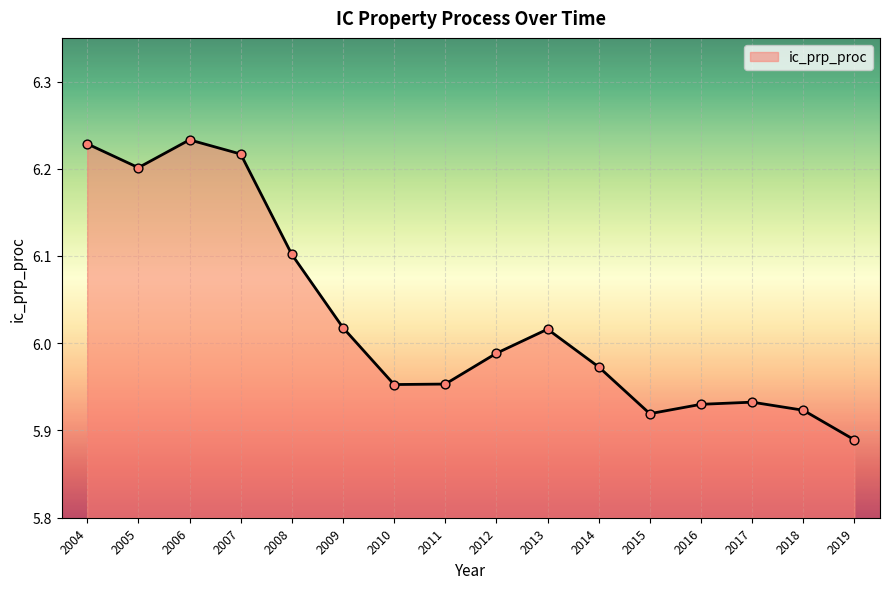

Which has a higher value, 2014 or 2010?

2014